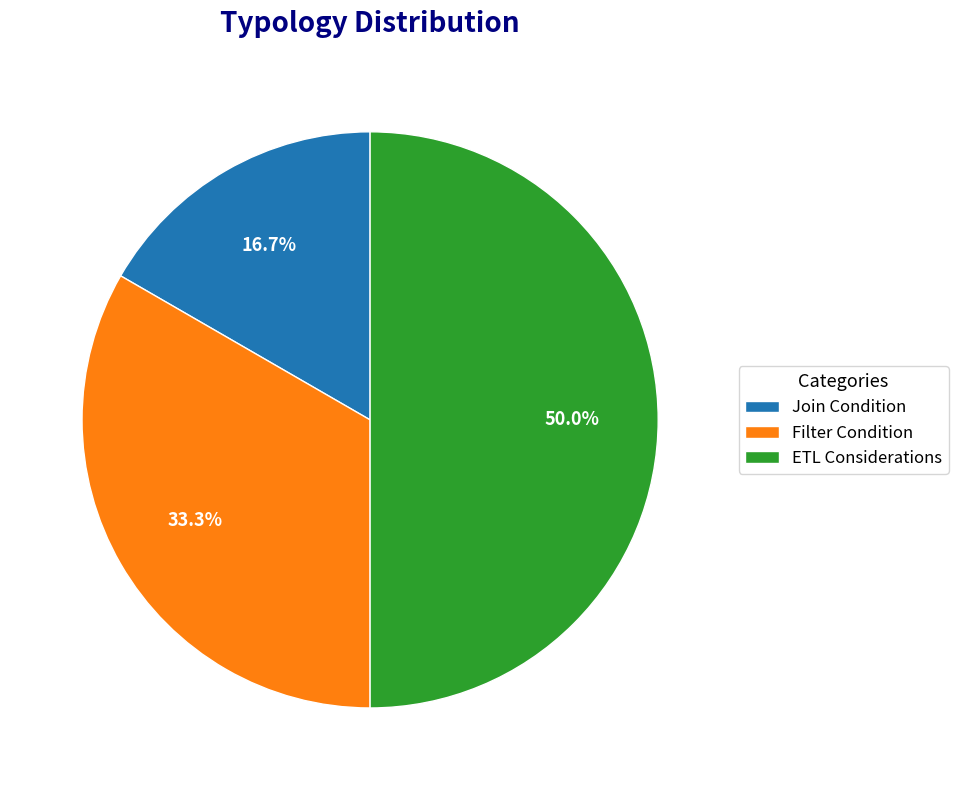

Does Join Condition represent more than half of the total?

No